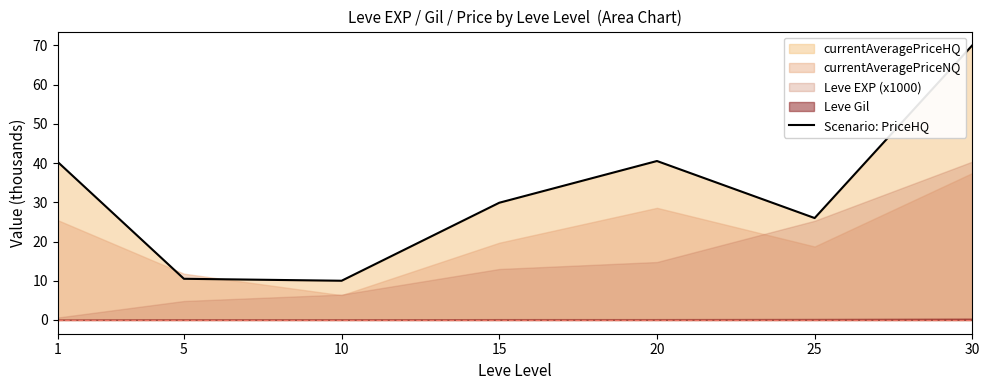

At which label is the value closest to 40?

1